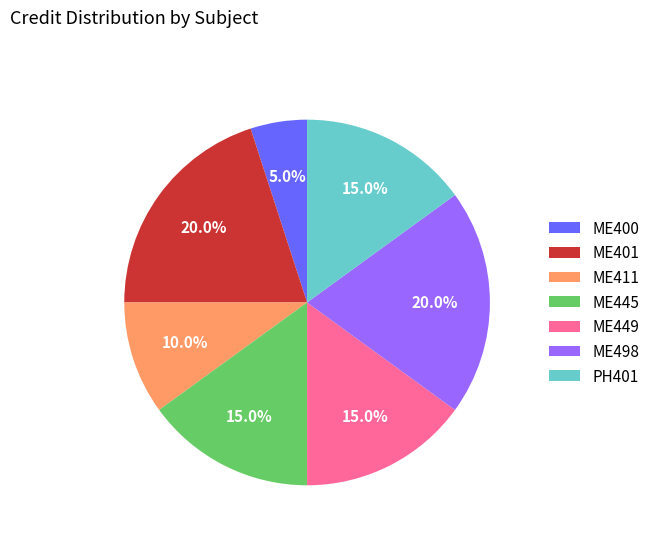

How many slices are in this pie chart?

7